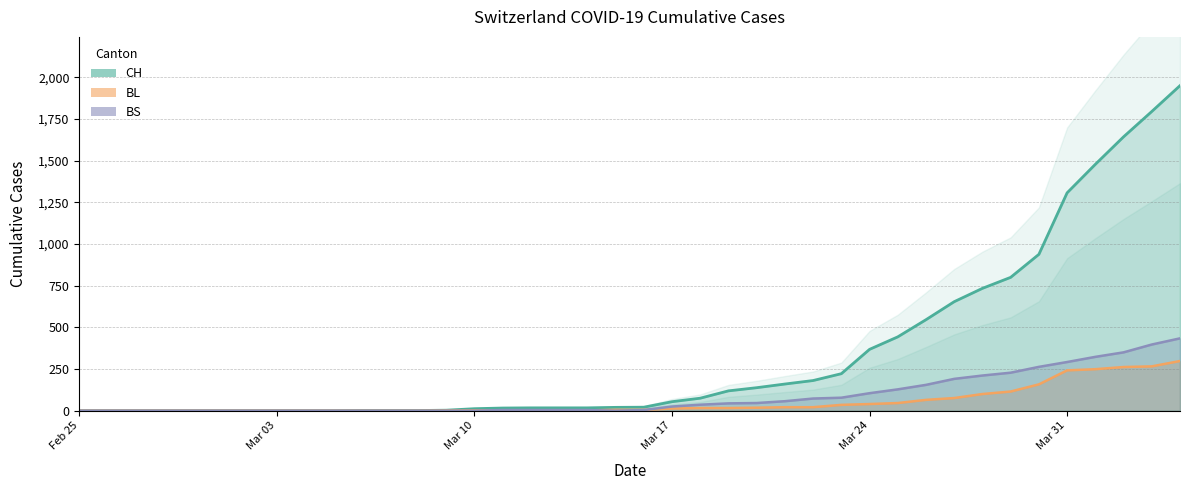

What are all the series names shown in the legend?

CH, BL, BS